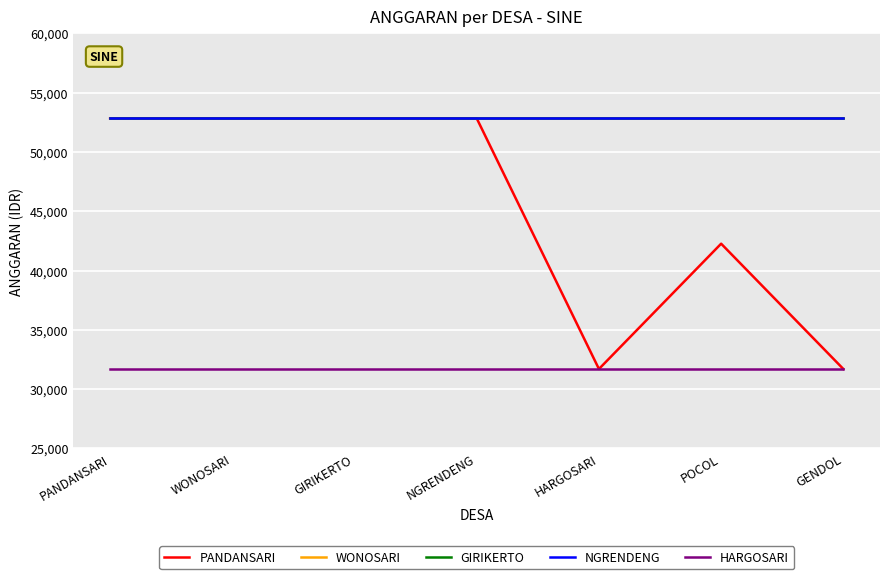

At which category does the chart reach its peak across all series?

PANDANSARI